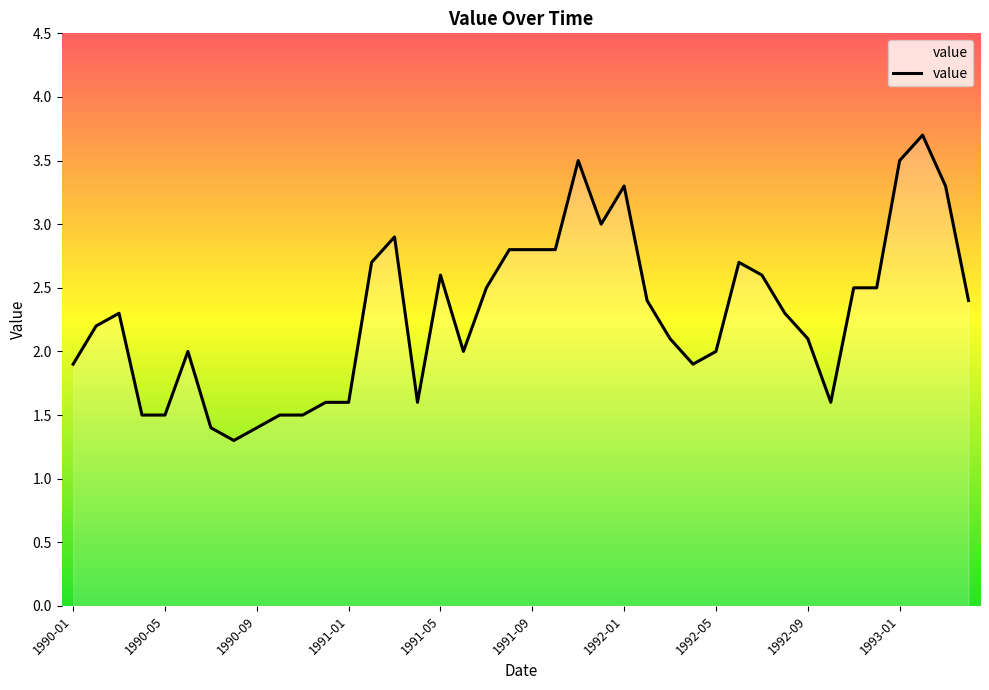

What is the maximum value shown in the chart?

3.7